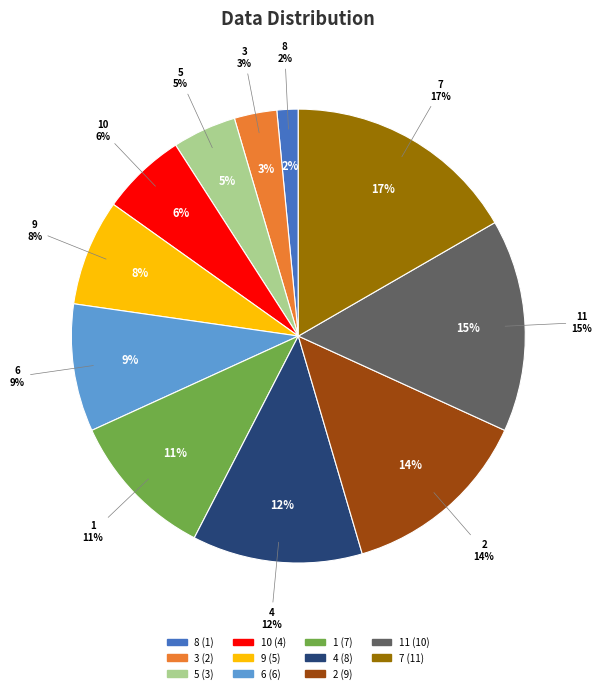

Is the sum of 7 and 1 greater than half?

No